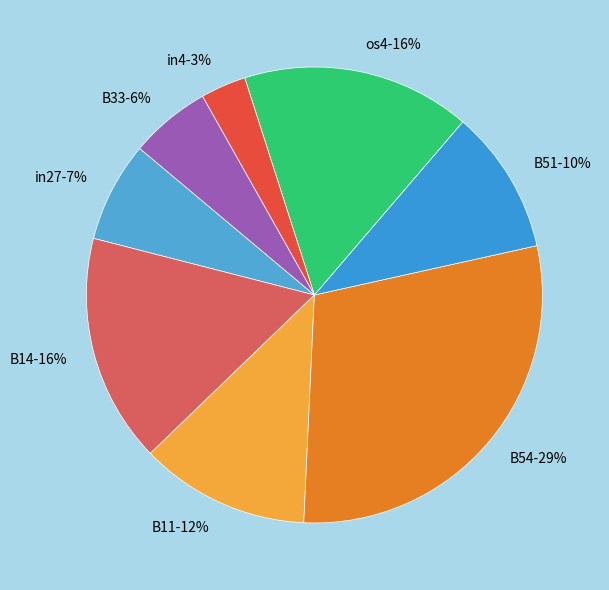

To the nearest percent, what is the average slice percentage?

12%